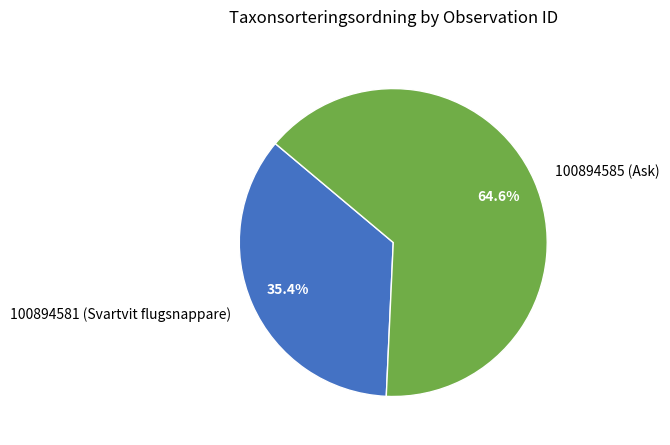

What percentage is the 100894581 (Svartvit flugsnappare) slice, to the nearest percent?

35%